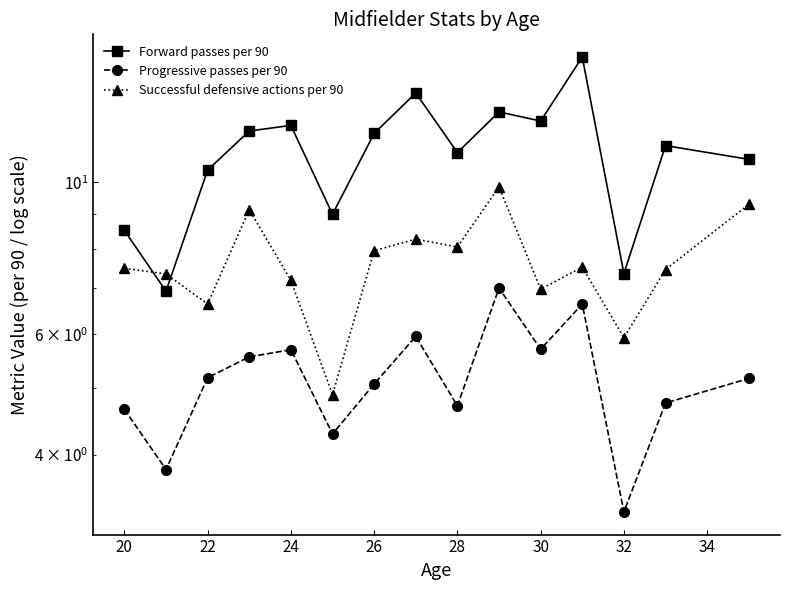

Does the chart display data point markers on the line(s)?

Yes